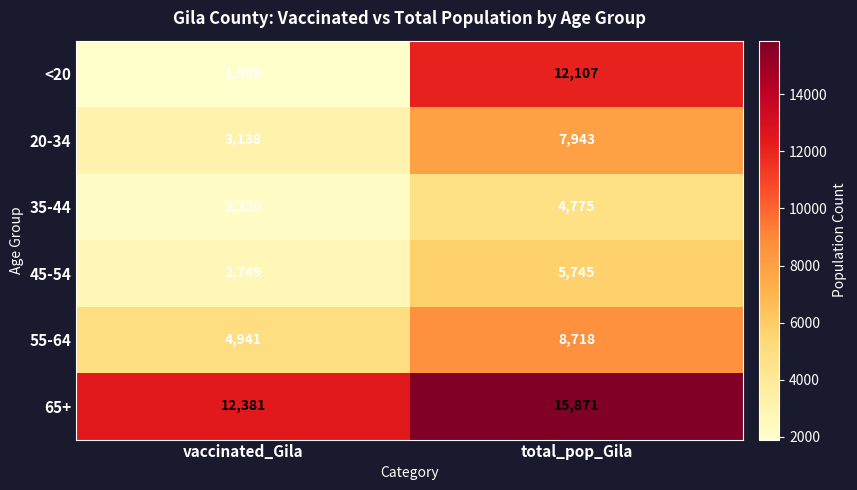

At which category is the sum across all series the highest?

total_pop_Gila